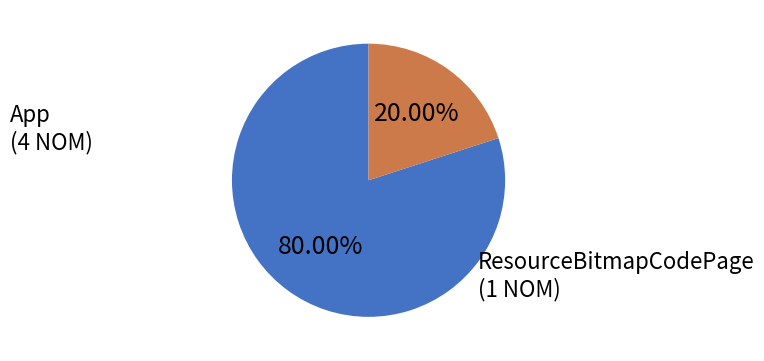

Which category has the biggest portion of the pie?

App